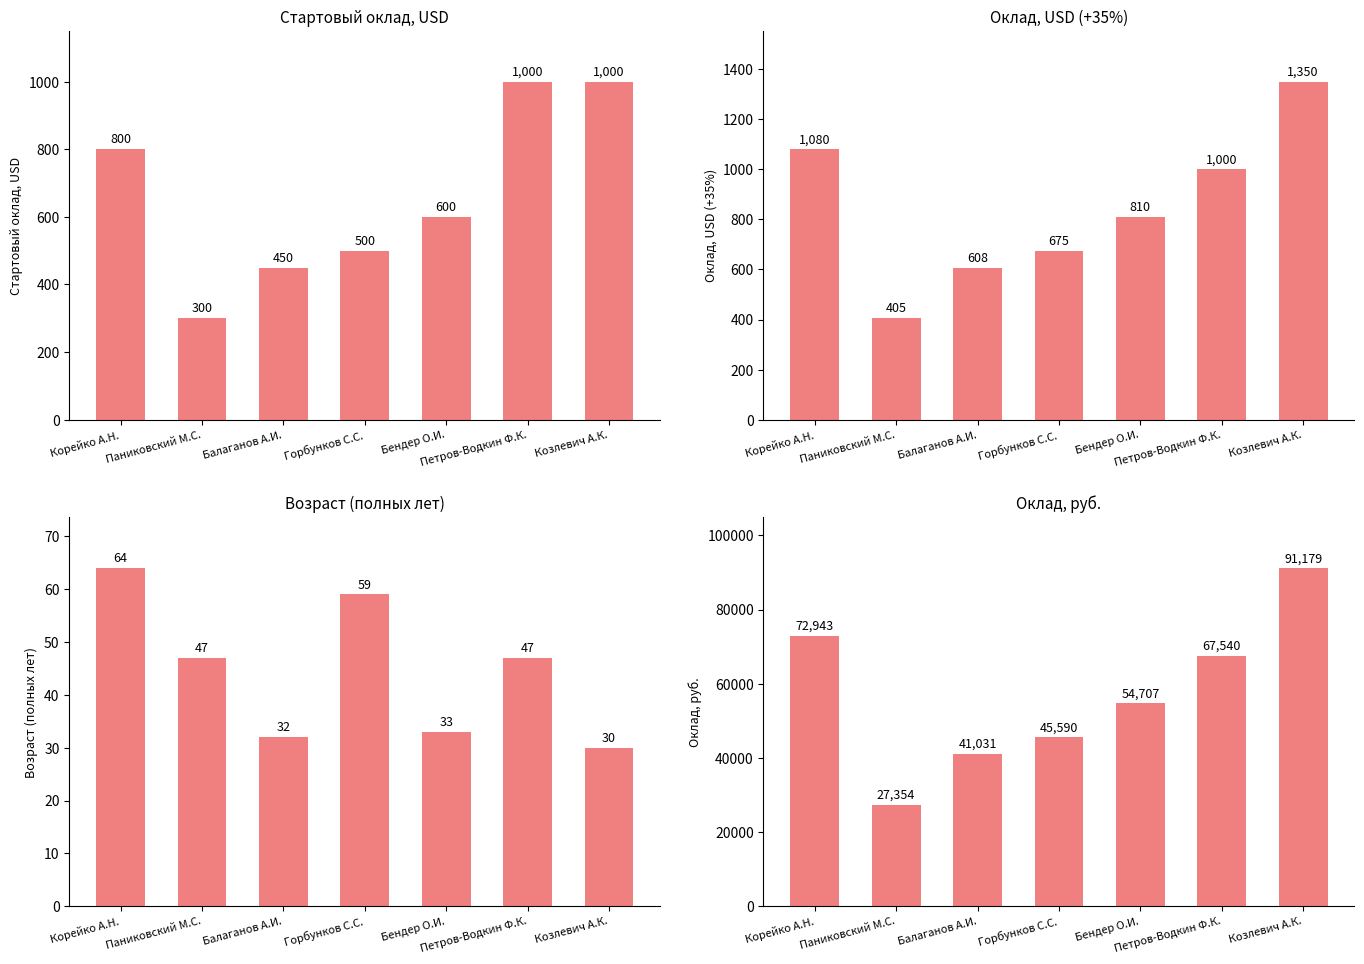

What is the smallest value displayed?

30.0